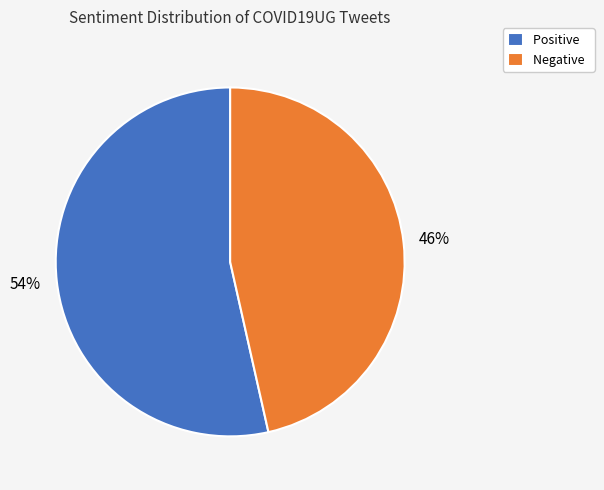

What is the ratio of the value at Negative to the value at Positive?

0.9